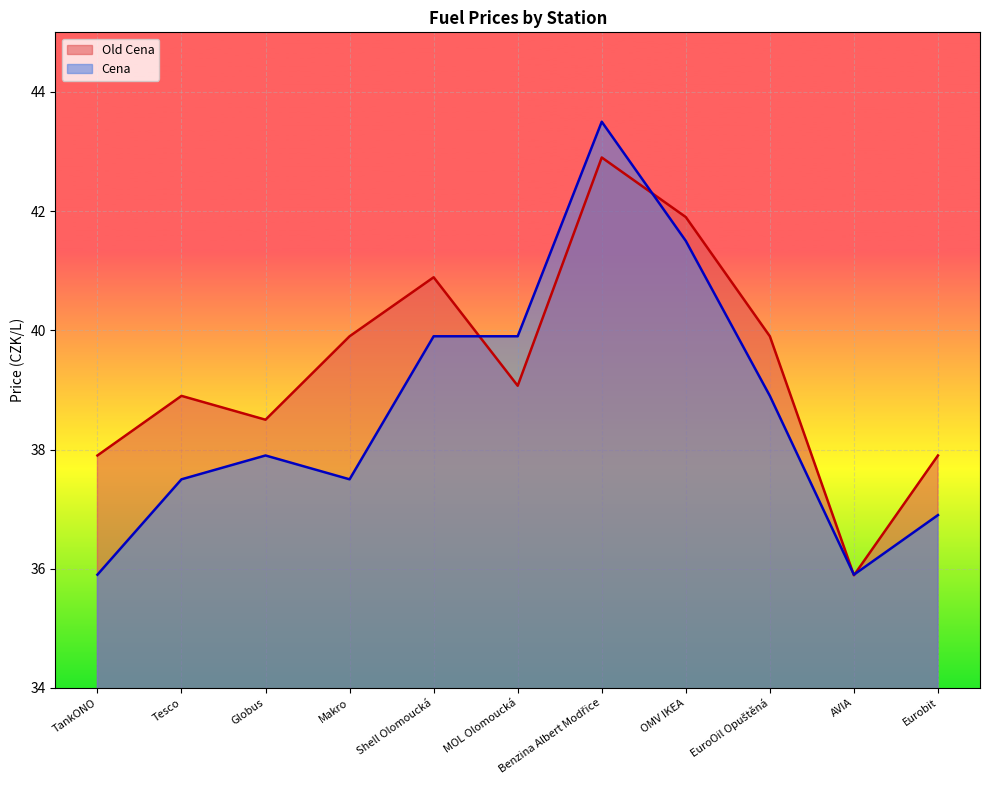

Rank the series by their maximum value, from highest to lowest.

Cena, Old Cena